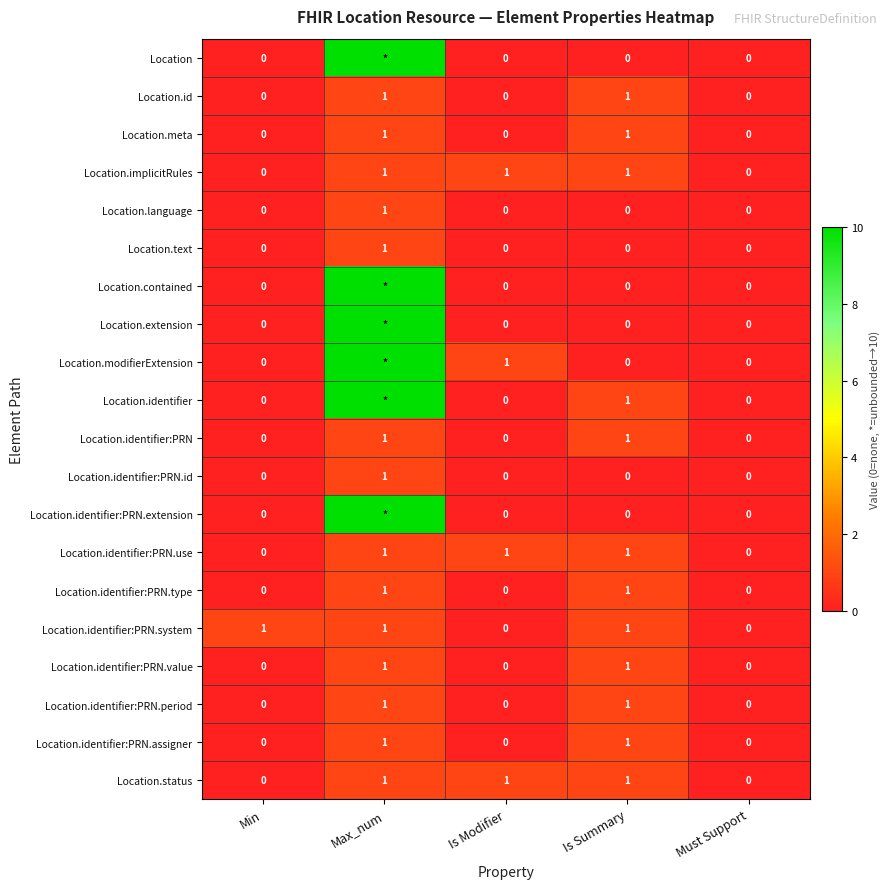

The value of Location.identifier:PRN.assigner at Is Modifier is 0. True or false?

True